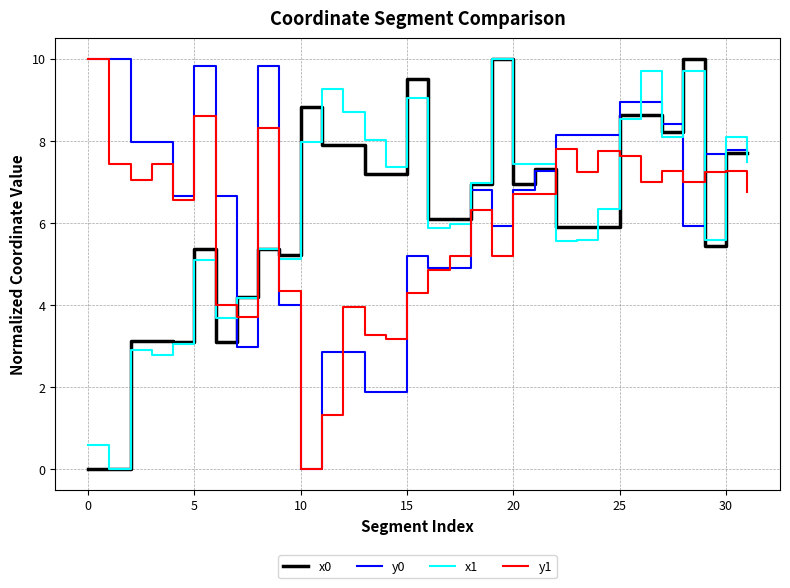

What is the maximum value for x0?

10.0